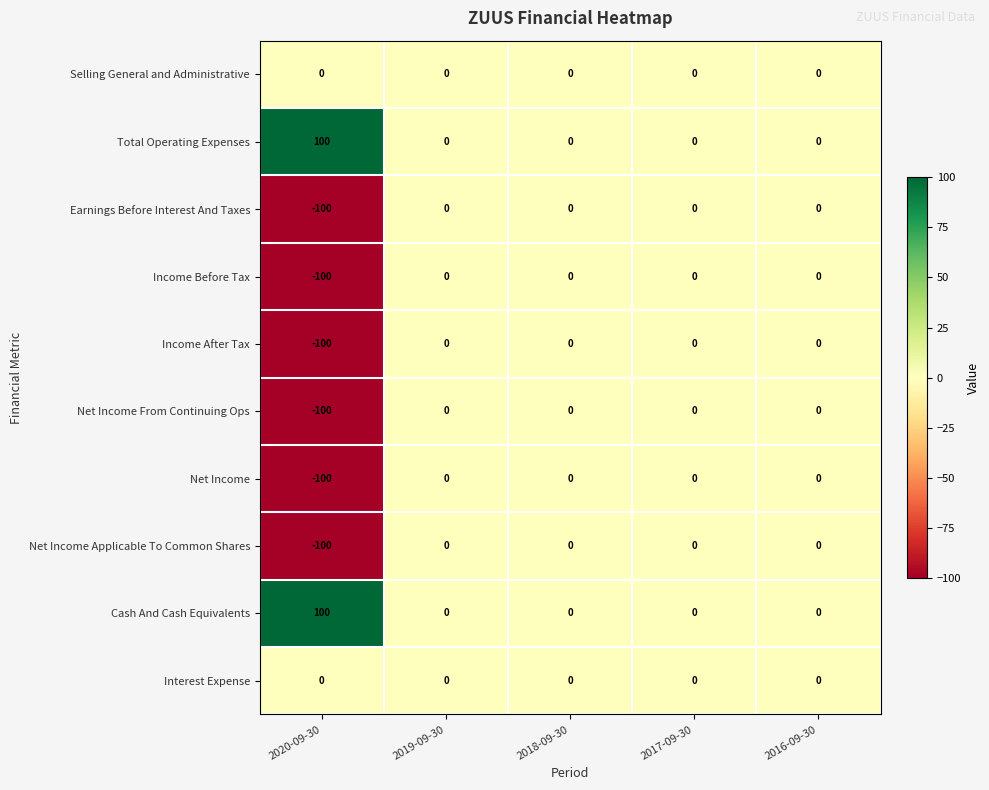

What is the maximum value shown in the chart?

100